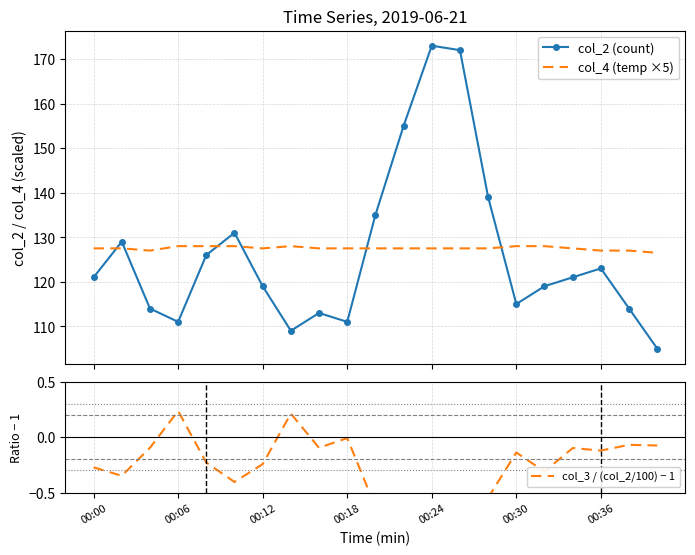

How many data points in col_3 / (col_2/100) − 1 are less than 0?

19